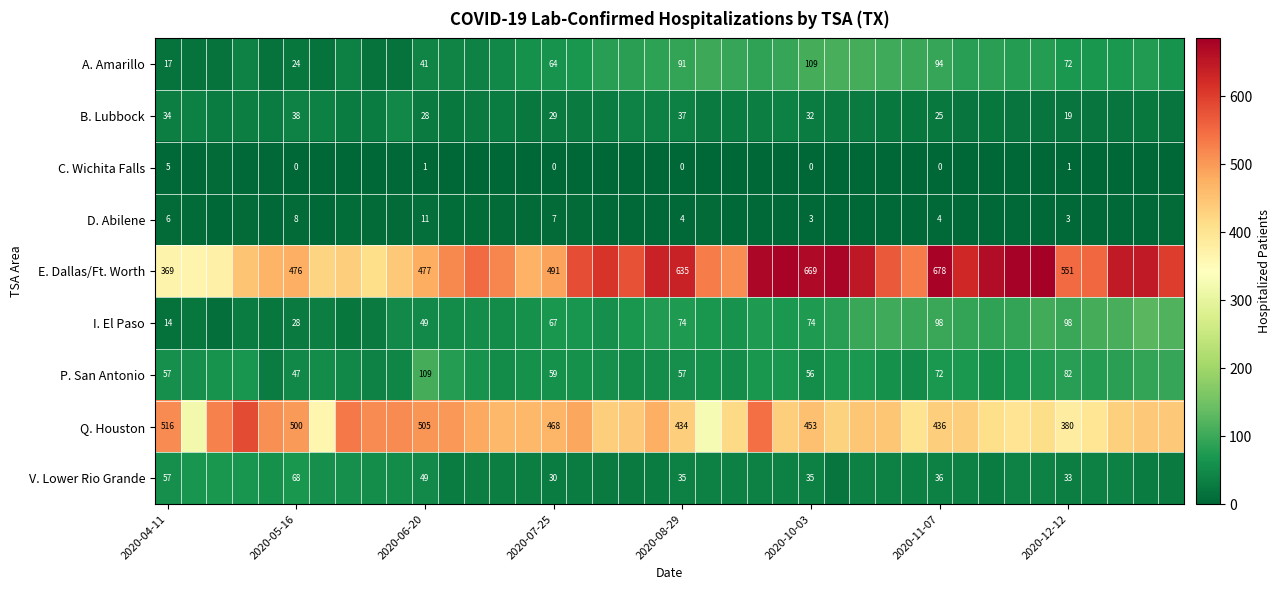

Is it true that Q. Houston equals 186 at 2020-05-16?

False